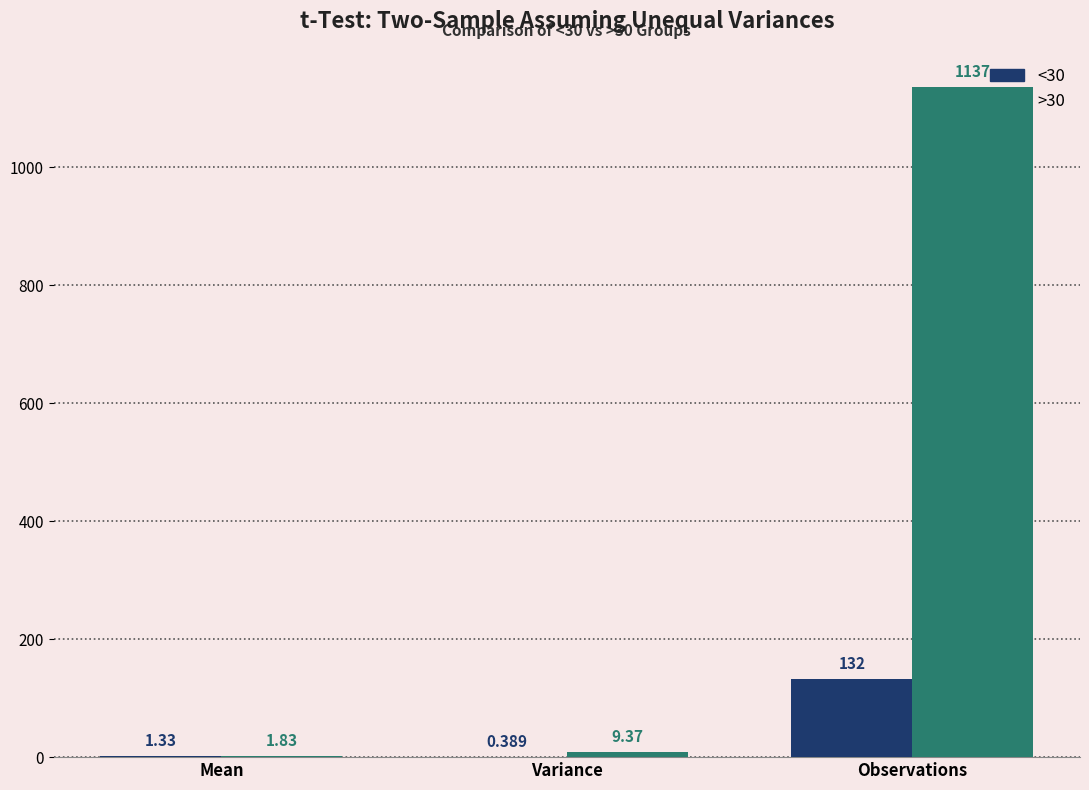

At which category is the sum across all series the highest?

Observations